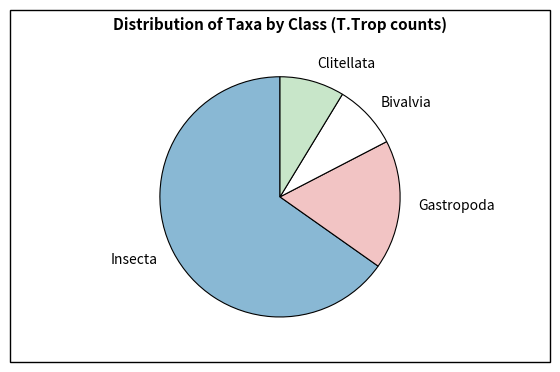

Is the sum of Clitellata and Gastropoda greater than half?

No